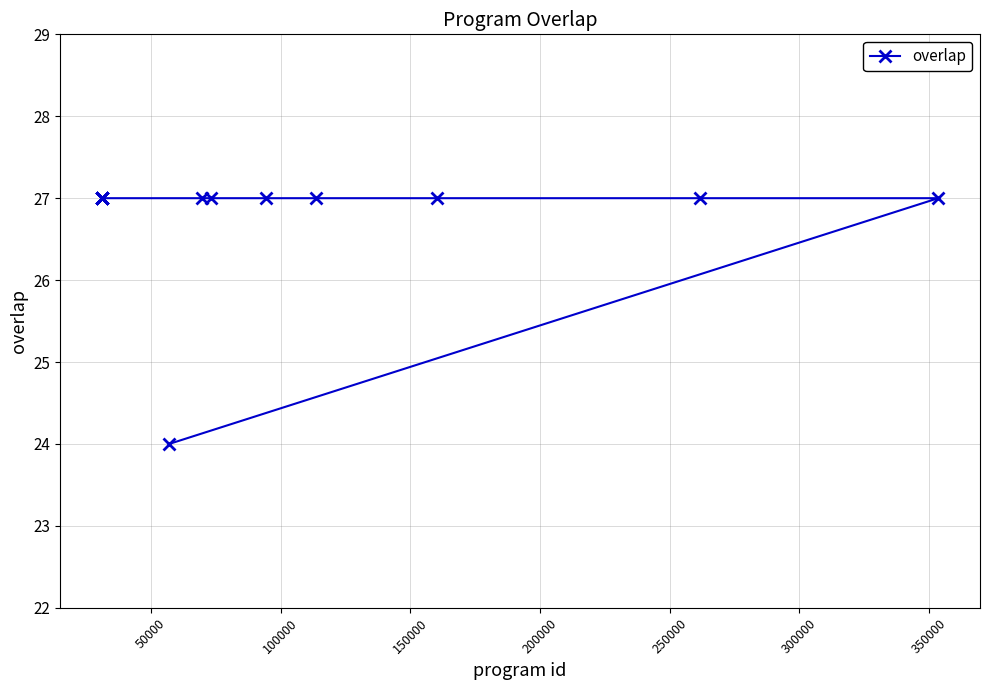

What is the value of the 14th point from the left?

27